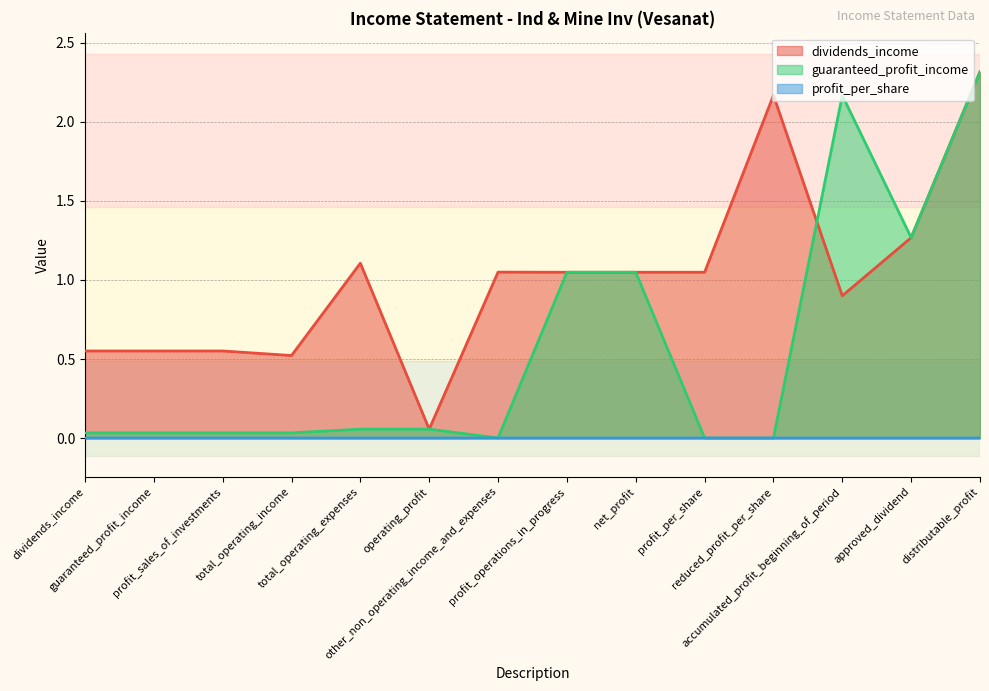

What is the label of the 11th point from the left?

reduced_profit_per_share